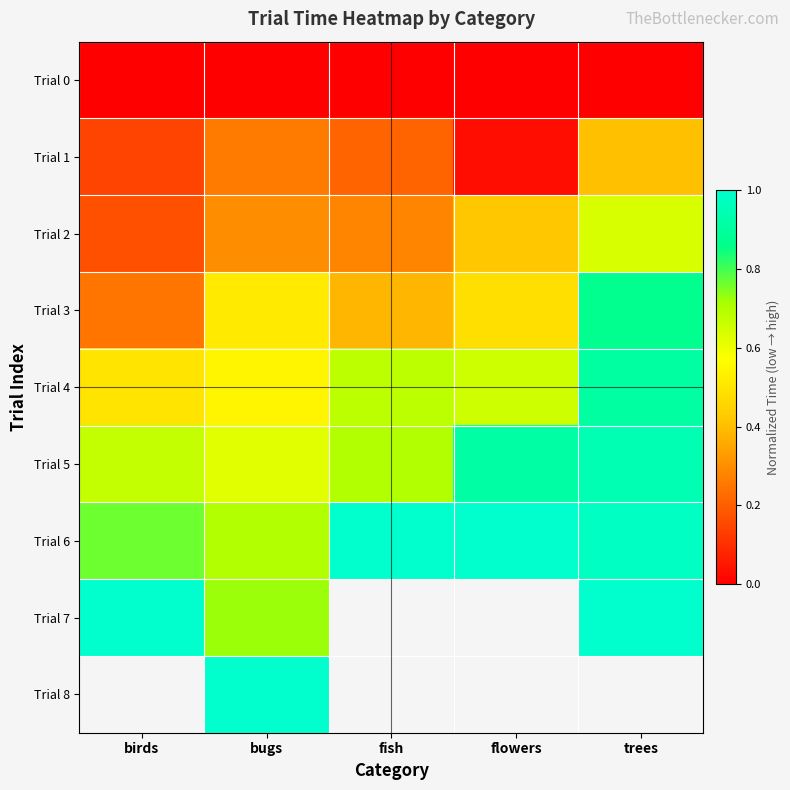

List the series in order of their peak value, highest first.

Trial 6, Trial 7, Trial 8, Trial 5, Trial 4, Trial 3, Trial 2, Trial 1, Trial 0